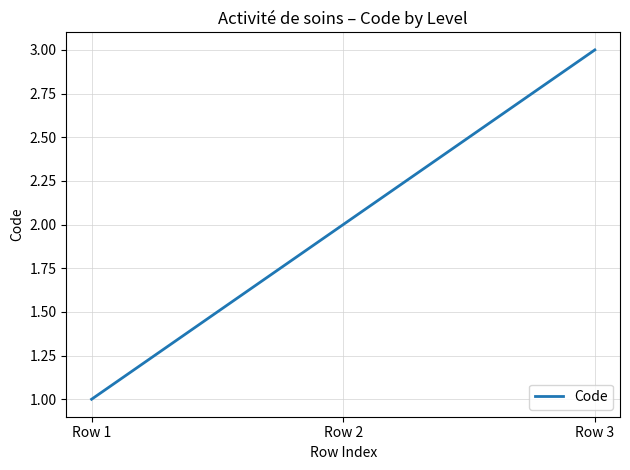

What is the difference between the maximum and minimum values?

2